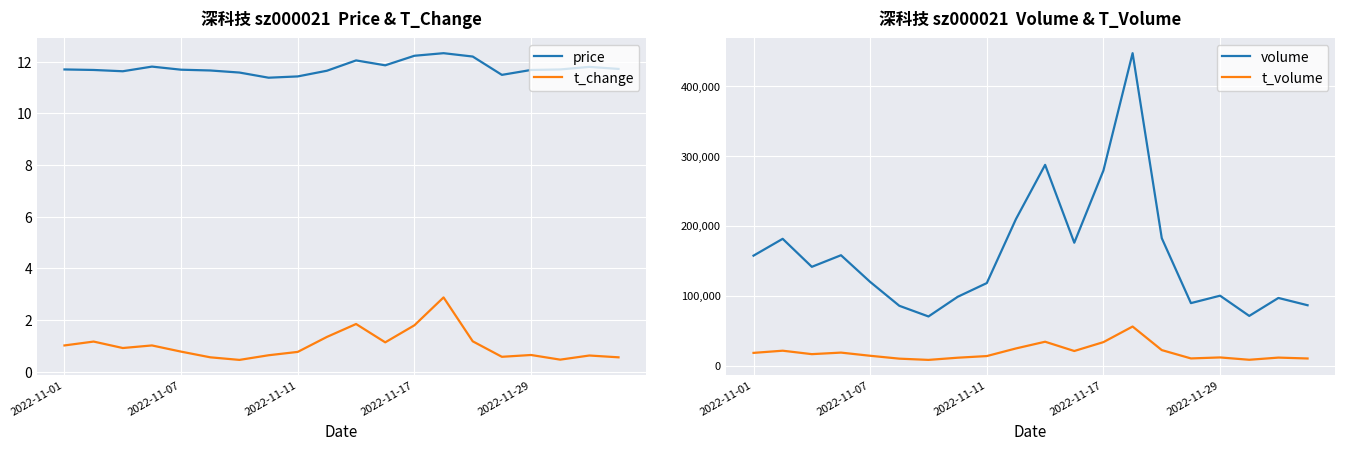

What is the lowest value of the volume series?

70333